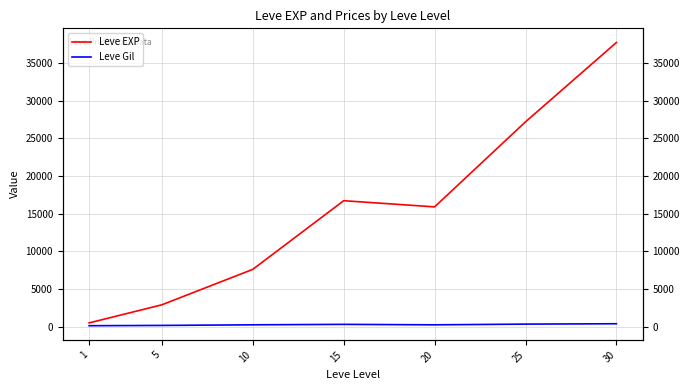

Count the number of categories in the chart.

7